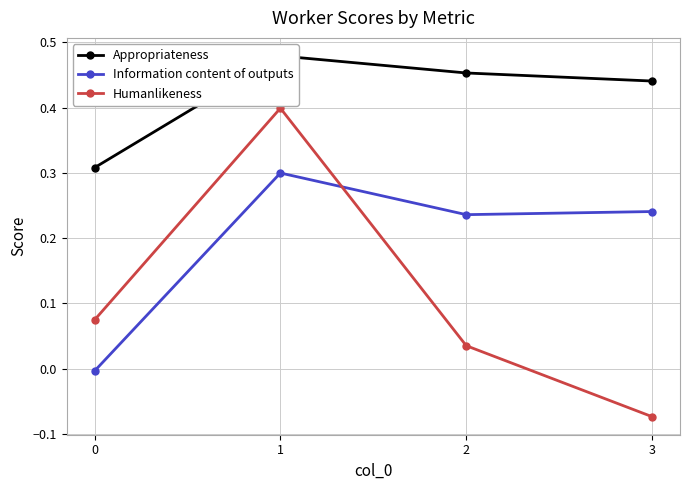

At which category does Information content of outputs reach its first local peak?

1